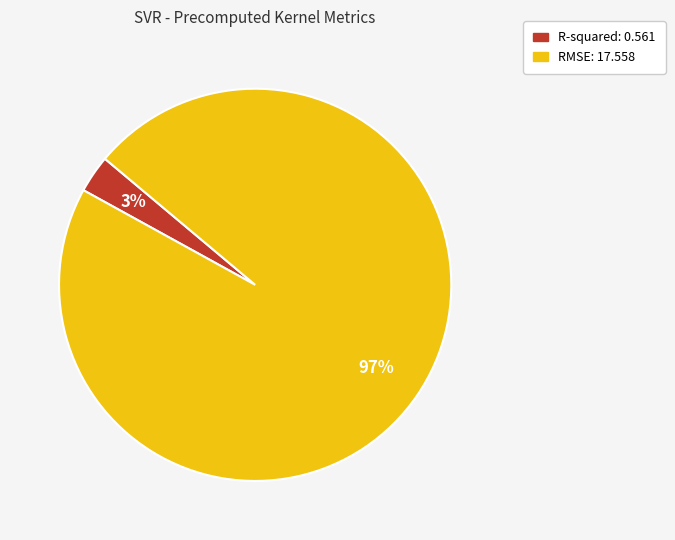

To the nearest percent, what portion does R-squared represent?

3%